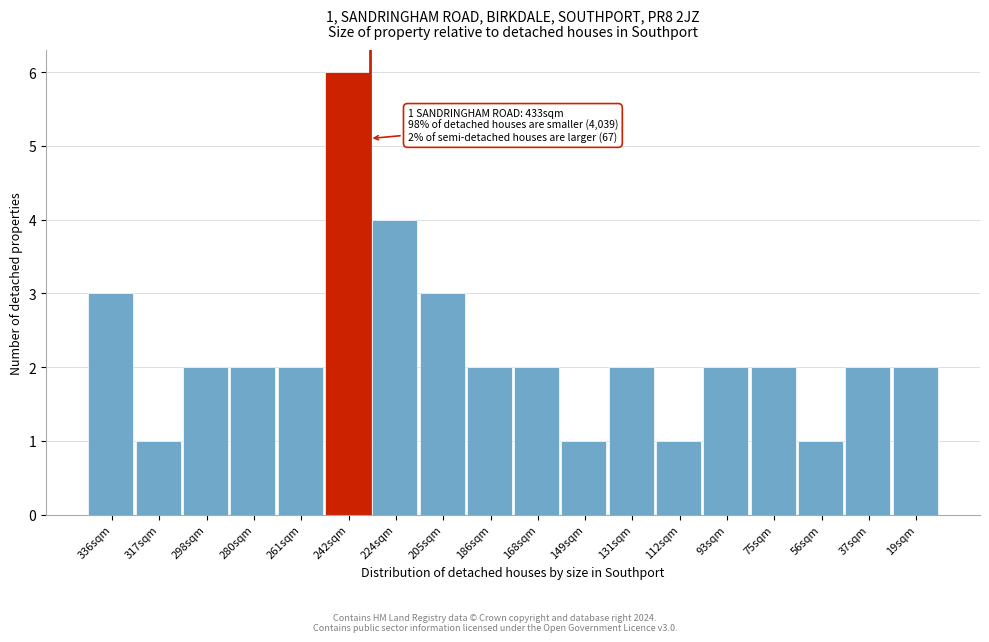

Reading left to right, what are all the values shown in this chart?

336sqm=3	317sqm=1	298sqm=2	280sqm=2	261sqm=2	242sqm=6	224sqm=4	205sqm=3	186sqm=2	168sqm=2	149sqm=1	131sqm=2	112sqm=1	93sqm=2	75sqm=2	56sqm=1	37sqm=2	19sqm=2